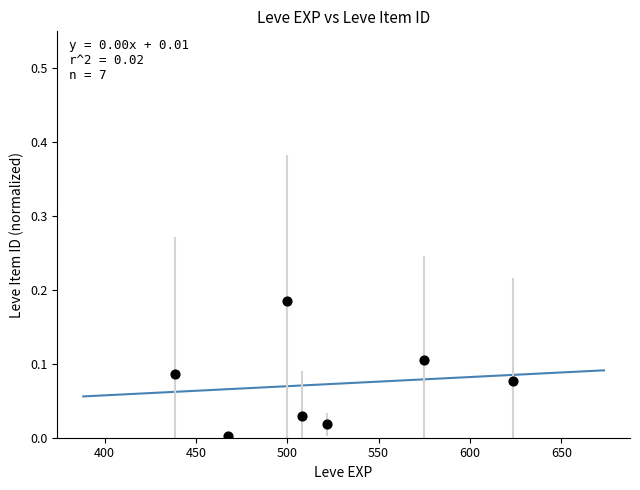

What is the range of X values (max minus min)?

185.0